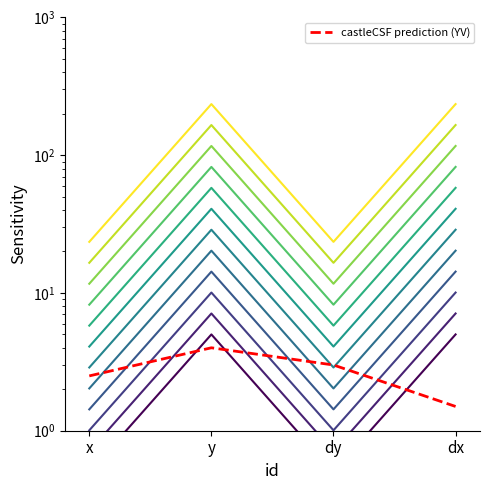

How many values are below 3?

2